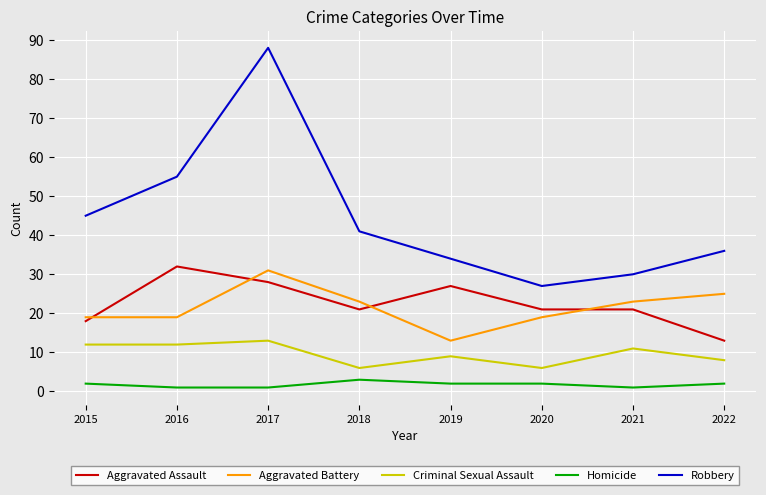

True or false: Aggravated Battery and Criminal Sexual Assault intersect in this chart.

False